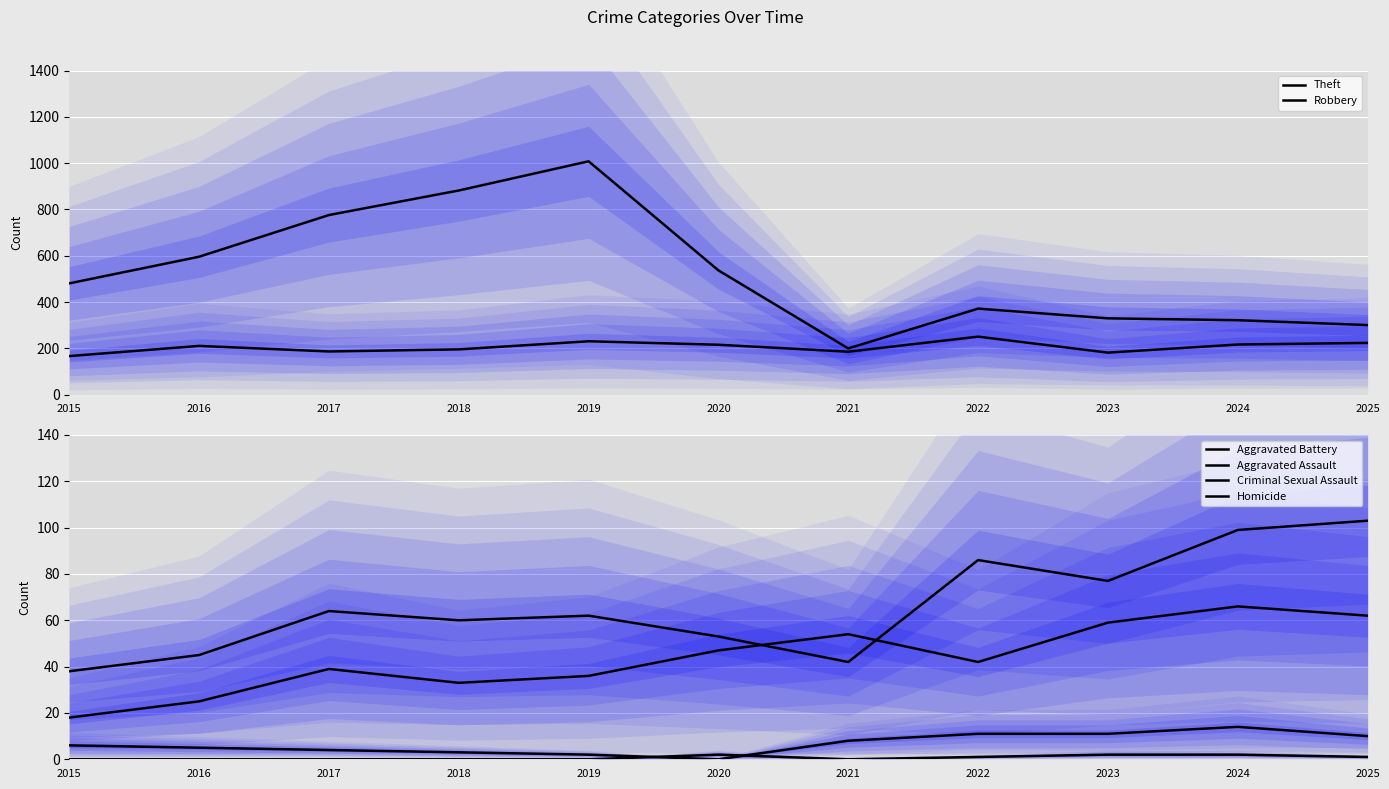

Reading left to right, what are all the values shown in this chart?

Theft: 2015=481	2016=596	2017=776	2018=882	2019=1008	2020=537	2021=200	2022=372	2023=330	2024=322	2025=301
Robbery: 2015=167	2016=211	2017=187	2018=196	2019=231	2020=216	2021=186	2022=251	2023=182	2024=217	2025=224
Aggravated Battery: 2015=38	2016=45	2017=64	2018=60	2019=62	2020=53	2021=42	2022=86	2023=77	2024=99	2025=103
Aggravated Assault: 2015=18	2016=25	2017=39	2018=33	2019=36	2020=47	2021=54	2022=42	2023=59	2024=66	2025=62
Criminal Sexual Assault: 2015=6	2016=5	2017=4	2018=3	2019=2	2020=0	2021=8	2022=11	2023=11	2024=14	2025=10
Homicide: 2015=0	2016=0	2017=0	2018=0	2019=0	2020=2	2021=0	2022=1	2023=2	2024=2	2025=1